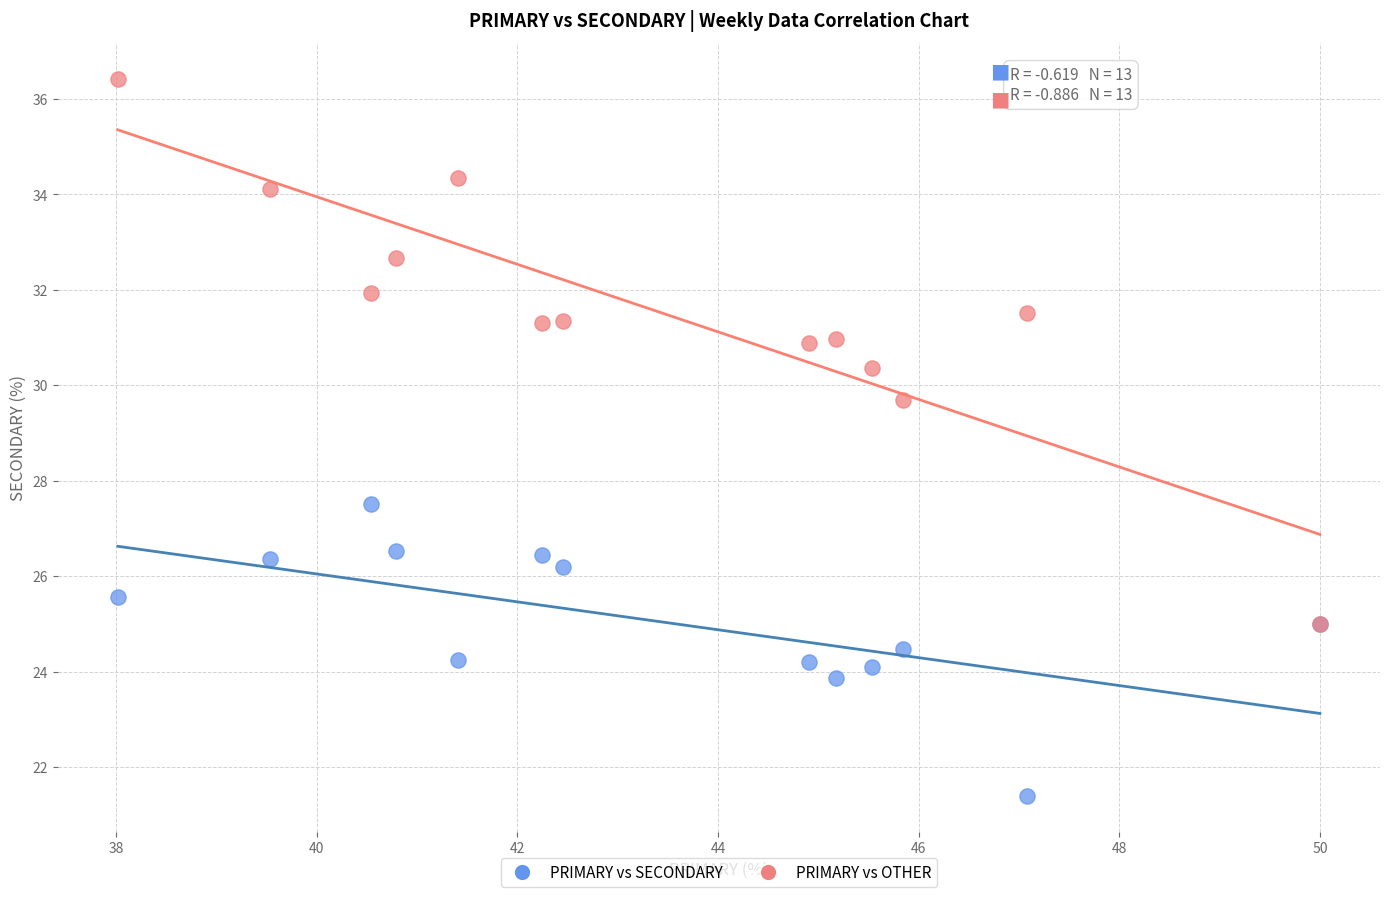

Which series has the widest spread of Y values?

PRIMARY vs OTHER